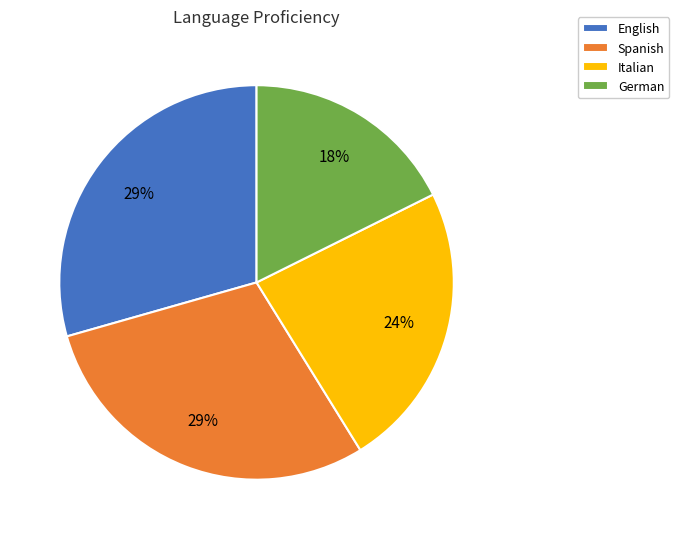

Is it true that German is 18% of the pie?

True